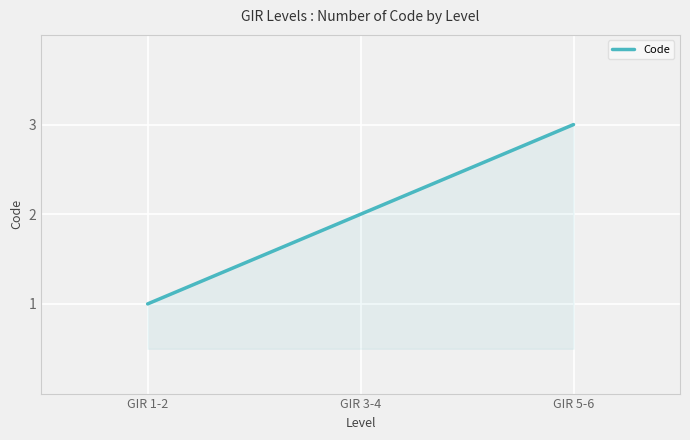

Rank the categories by value from lowest to highest.

GIR 1-2, GIR 3-4, GIR 5-6